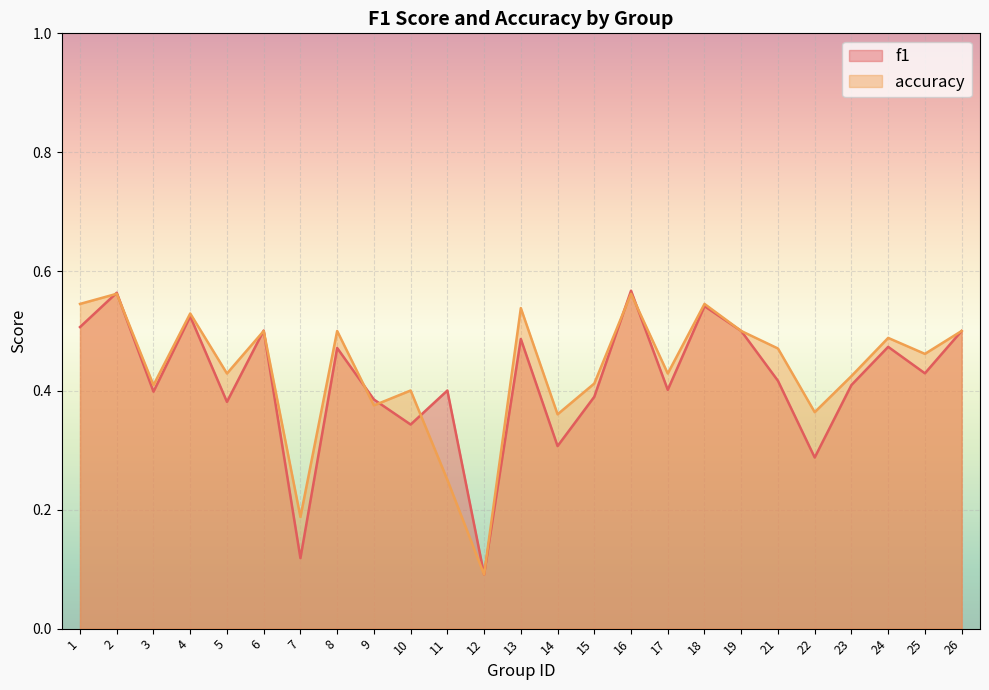

At which label is accuracy closest to 0?

12